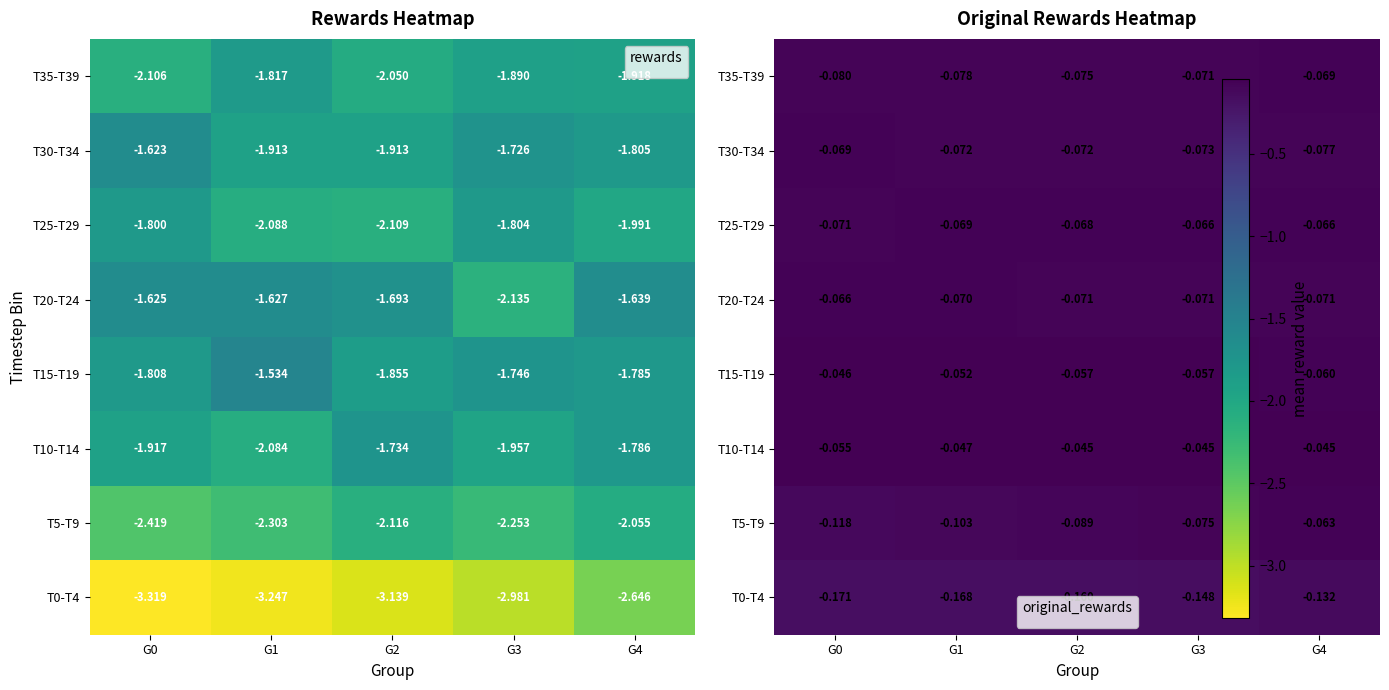

What value does the T20-T24 series have at G2?

-0.1